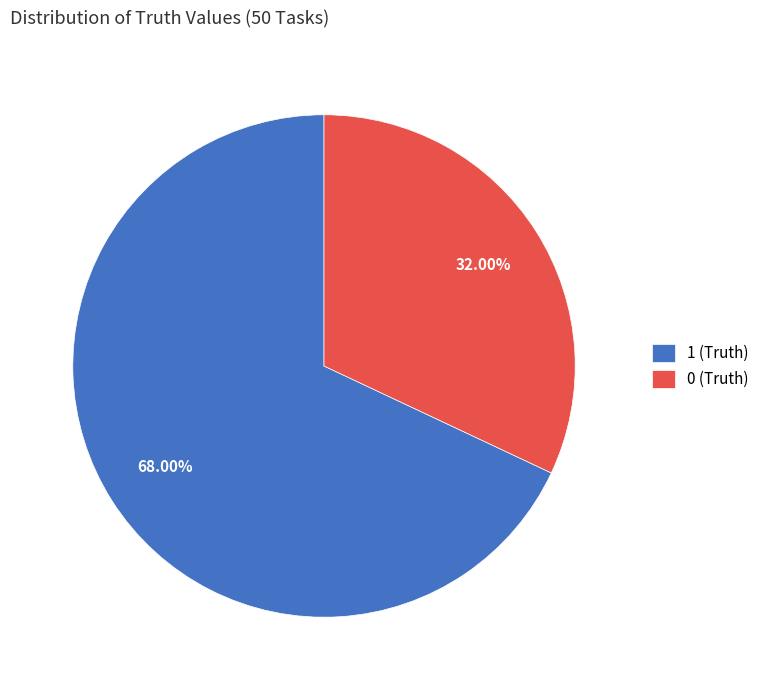

Approximately how many times larger is the value at 0 (Truth) compared to 1 (Truth)?

0.5